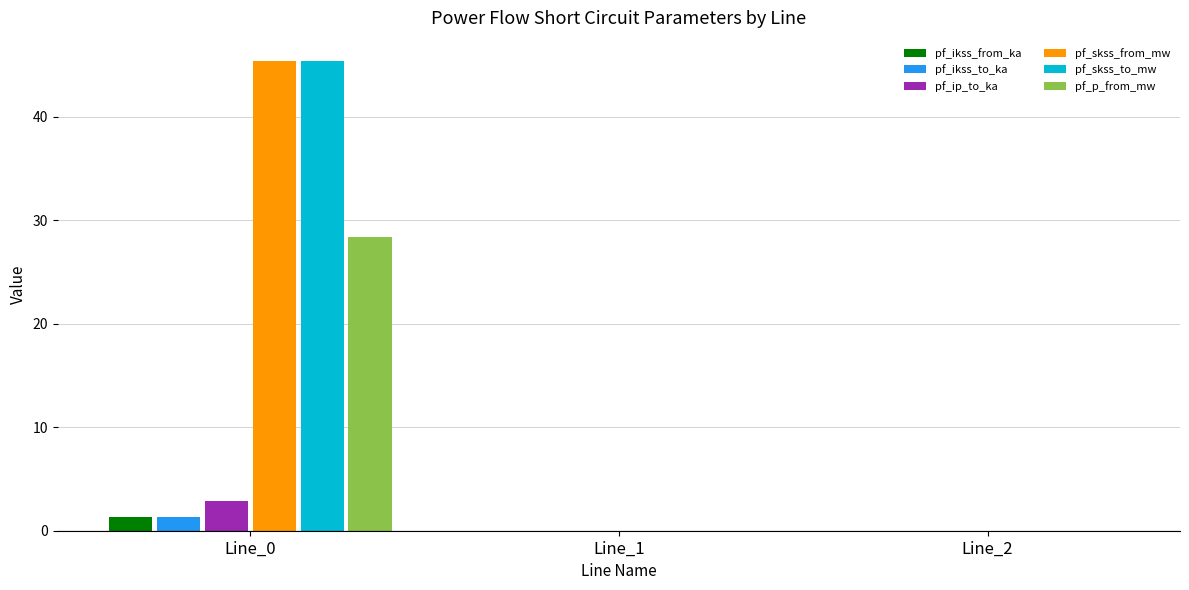

At which category is the sum across all series the highest?

Line_0